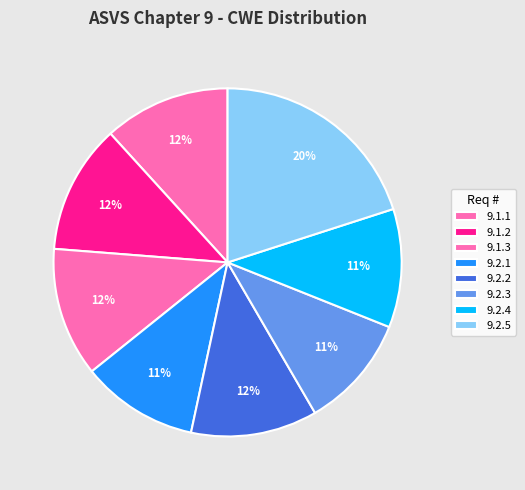

Rank the categories by value from lowest to highest.

9.2.3, 9.2.1, 9.2.4, 9.1.1, 9.2.2, 9.1.2, 9.1.3, 9.2.5